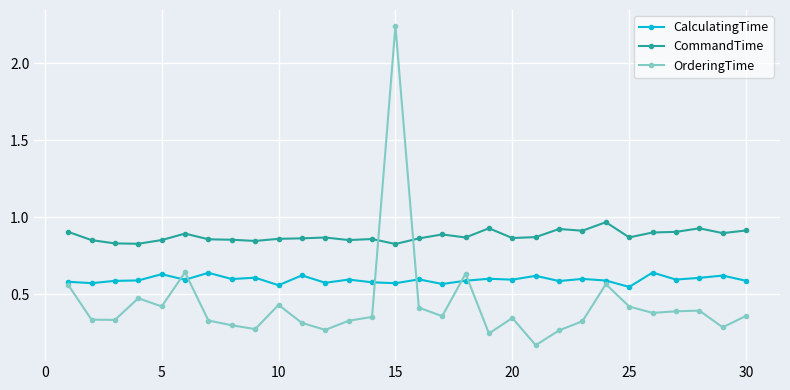

How many times do OrderingTime and CalculatingTime cross each other?

6